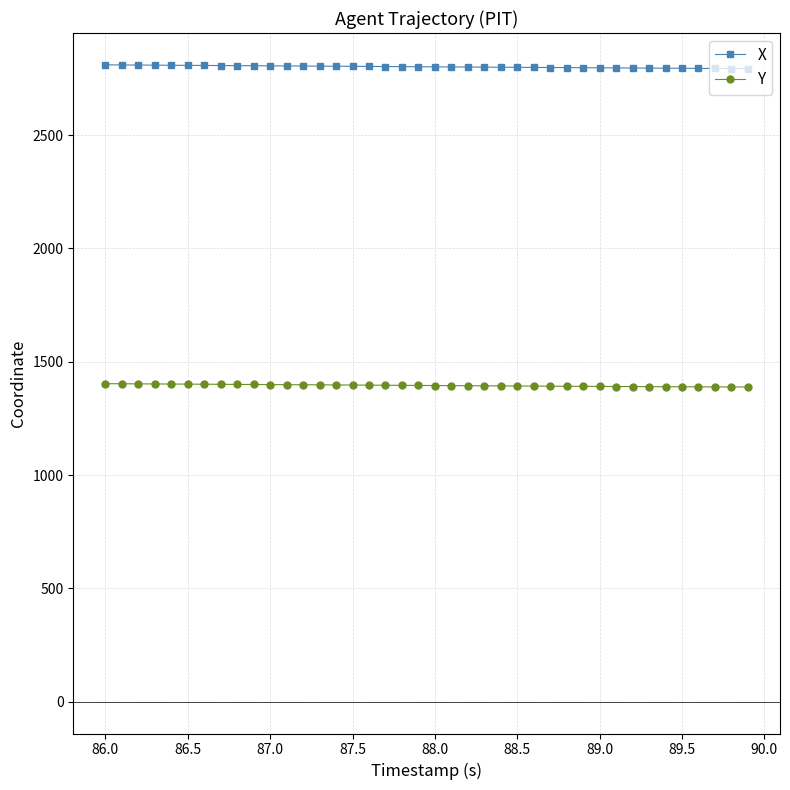

True or false: Y and X intersect in this chart.

False